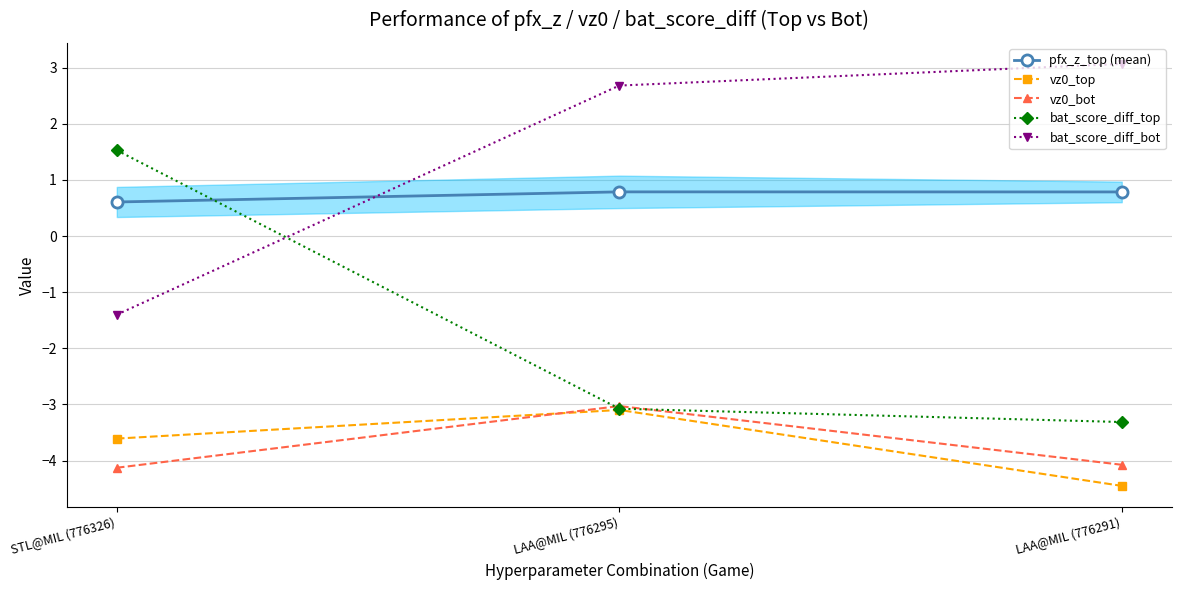

The pfx_z_top (mean) series shows 0.8 at LAA@MIL (776295). True or false?

True